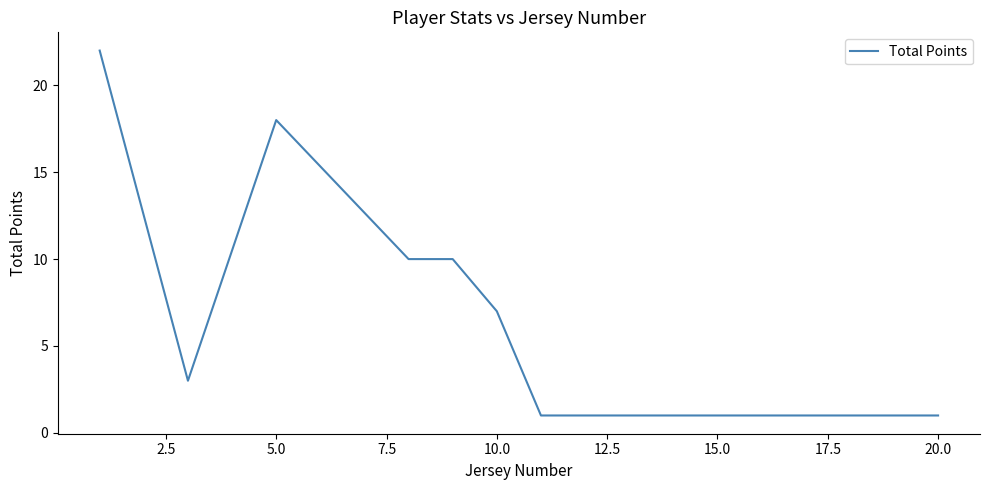

How many distinct data groups are displayed?

1